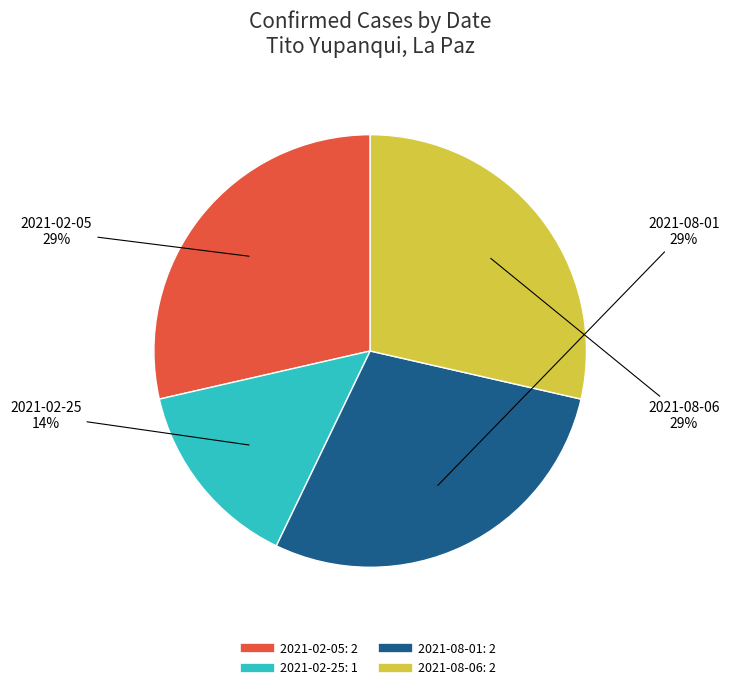

Is the sum of 2021-02-25 and 2021-02-05 greater than half?

No